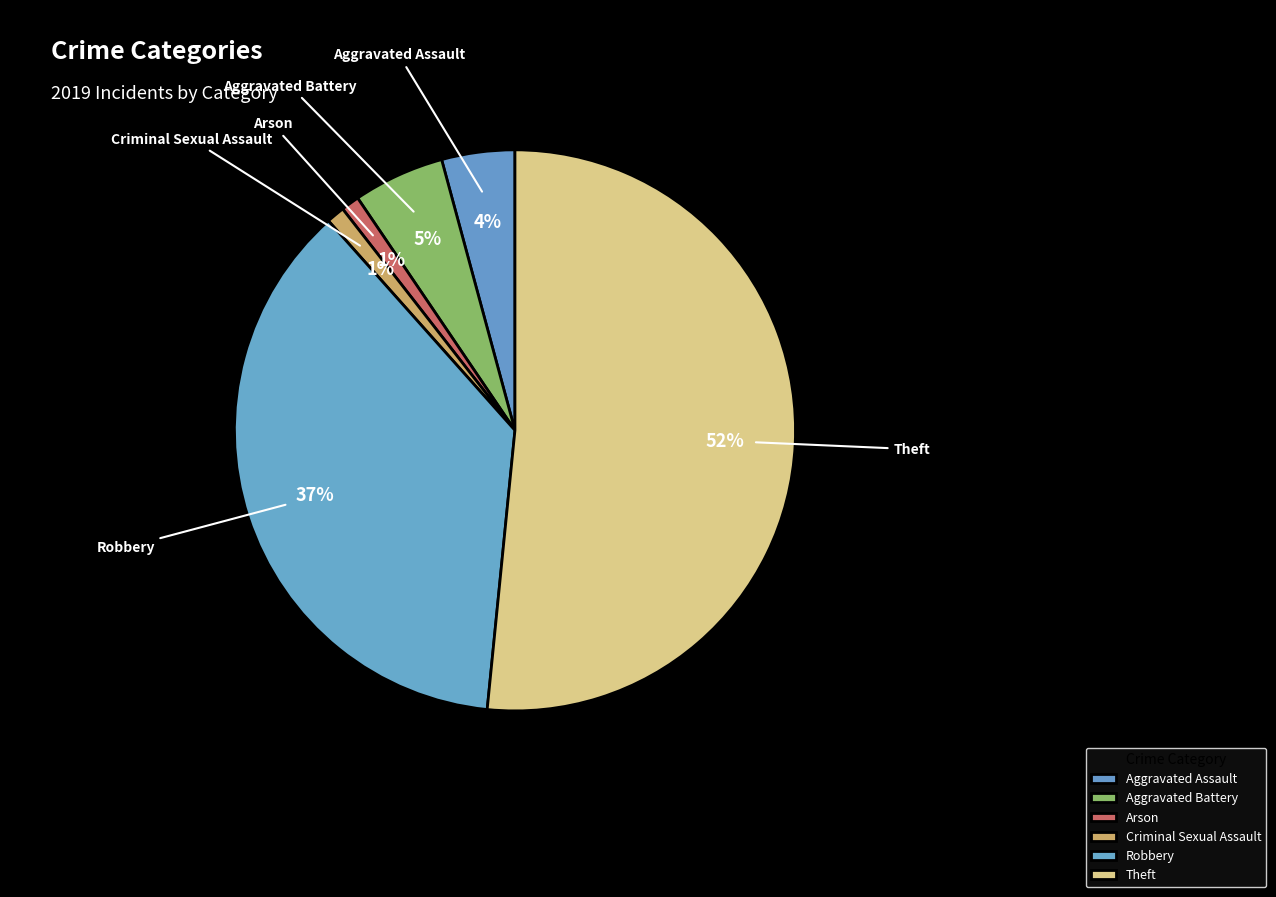

The Robbery slice represents 43% of the pie. True or false?

False